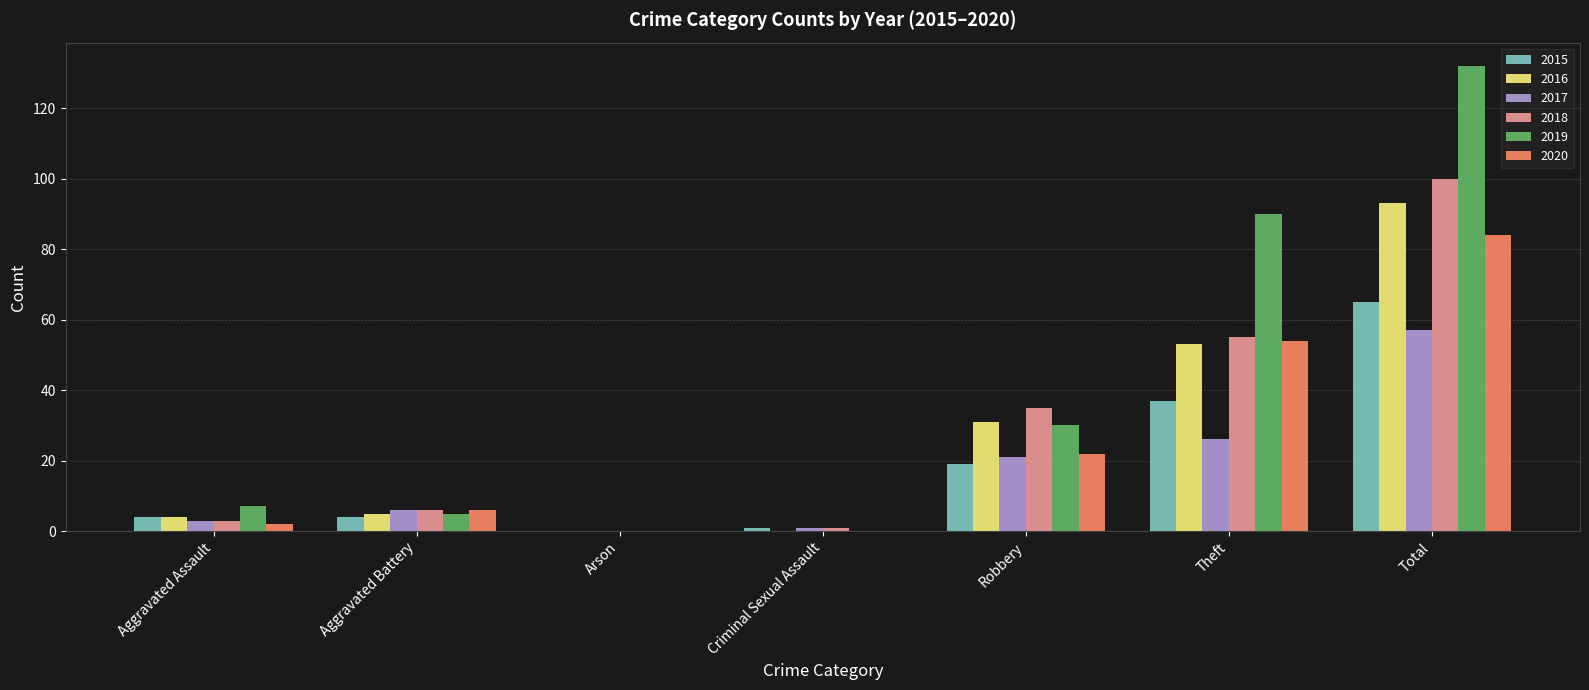

What are all the series names shown in the legend?

2015, 2016, 2017, 2018, 2019, 2020